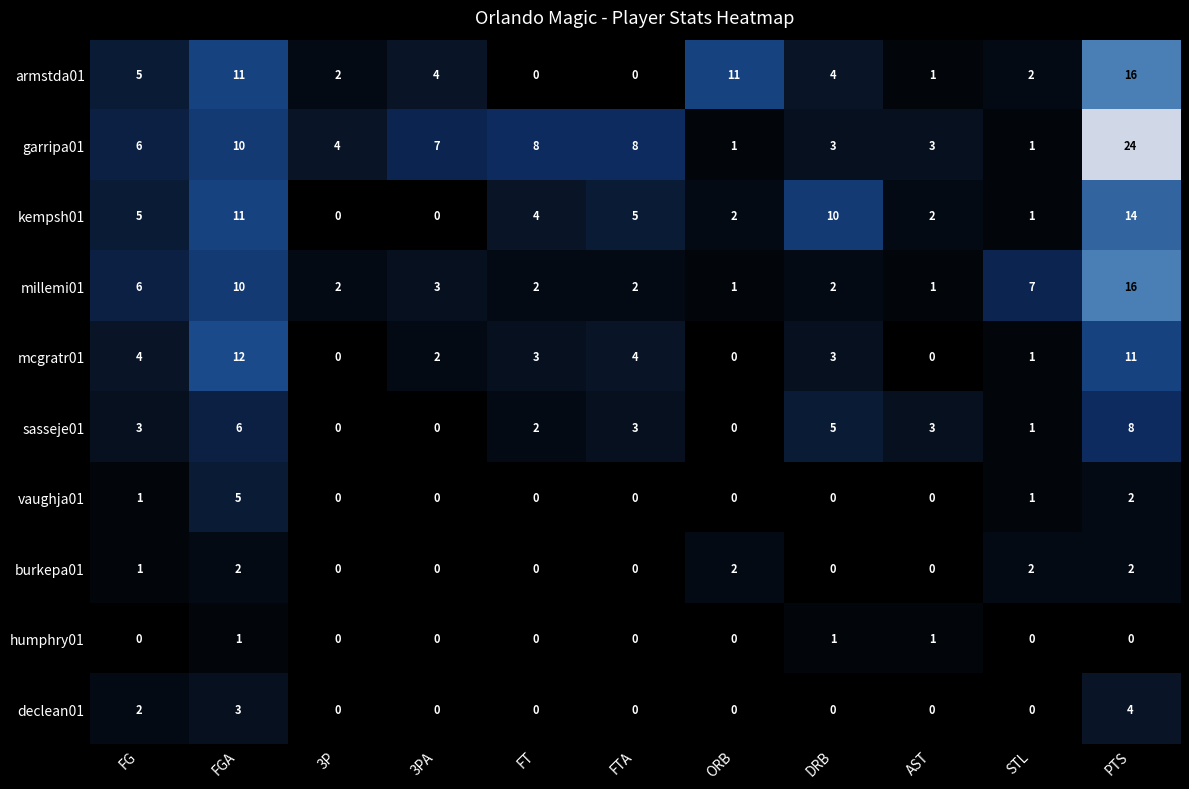

At which category is the sum across all series the highest?

PTS